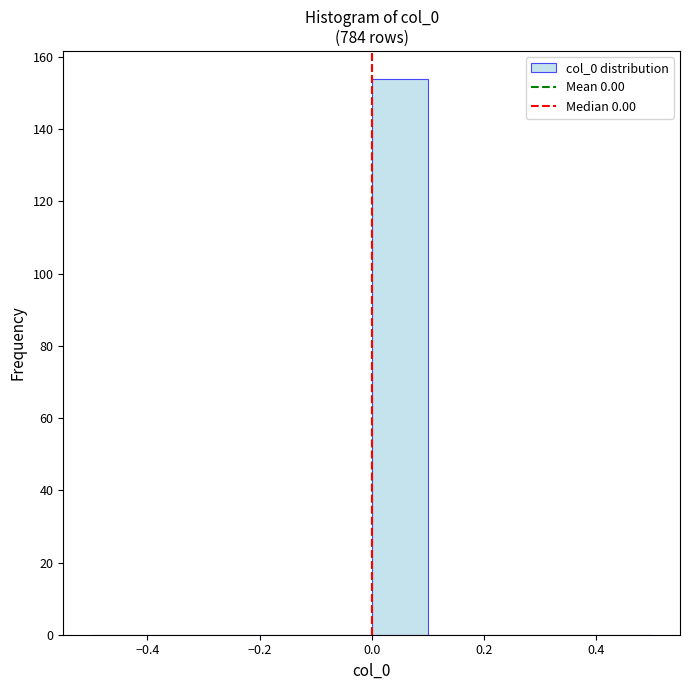

Reading left to right, list every bar in this chart as the range it spans on the x-axis followed by its height. The values are not printed on the chart, so give them approximately, as read against the axis.

-0.5 to -0.4: 0
-0.4 to -0.3: 0
-0.3 to -0.2: 0
-0.2 to -0.1: 0
-0.1 to 0.0: 0
0.0 to 0.1: 154
0.1 to 0.2: 0
0.2 to 0.3: 0
0.3 to 0.4: 0
0.4 to 0.5: 0